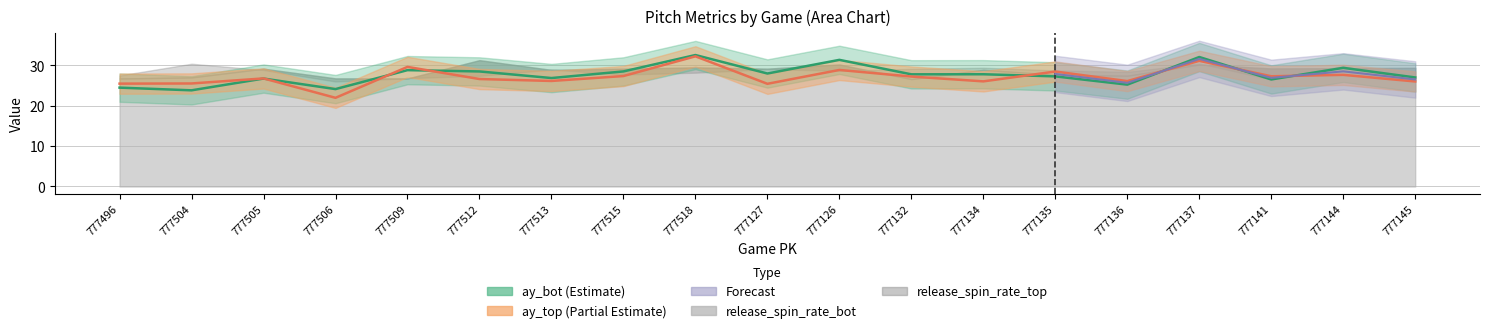

Is it true that ay_bot equals 28.8 at 777509?

True